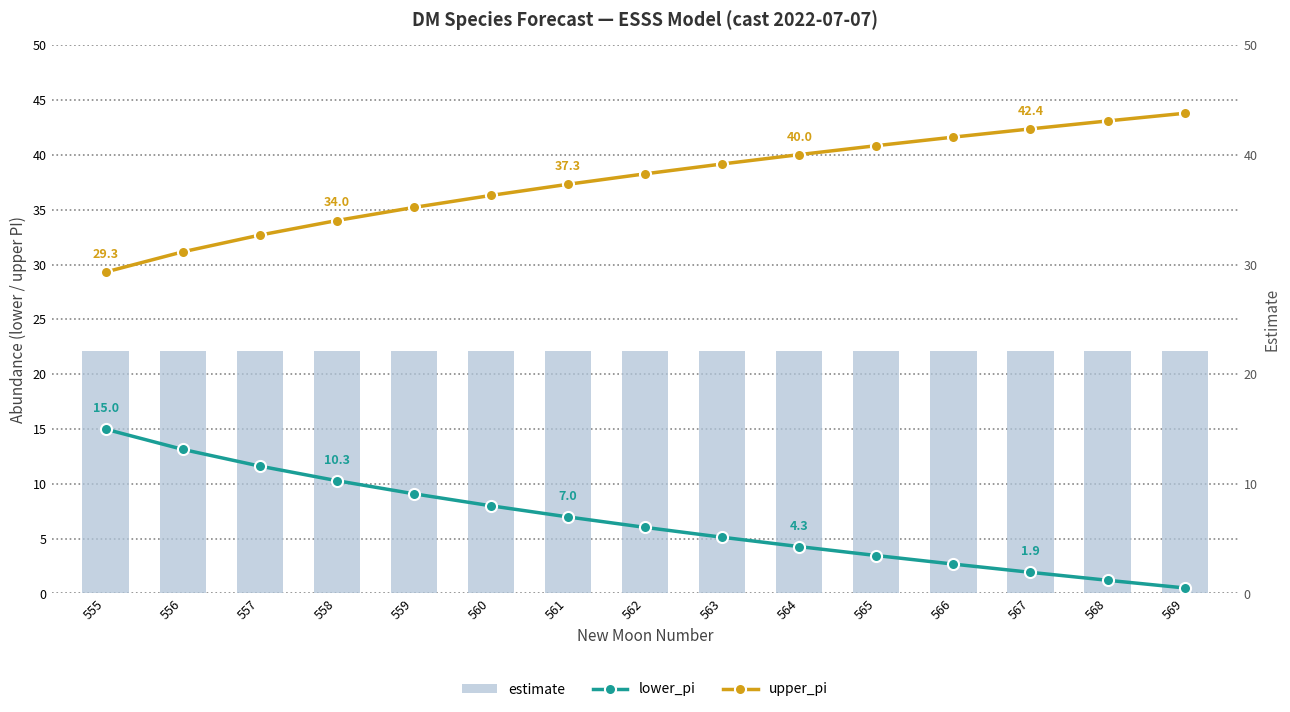

Which series has the widest spread of values?

lower_pi